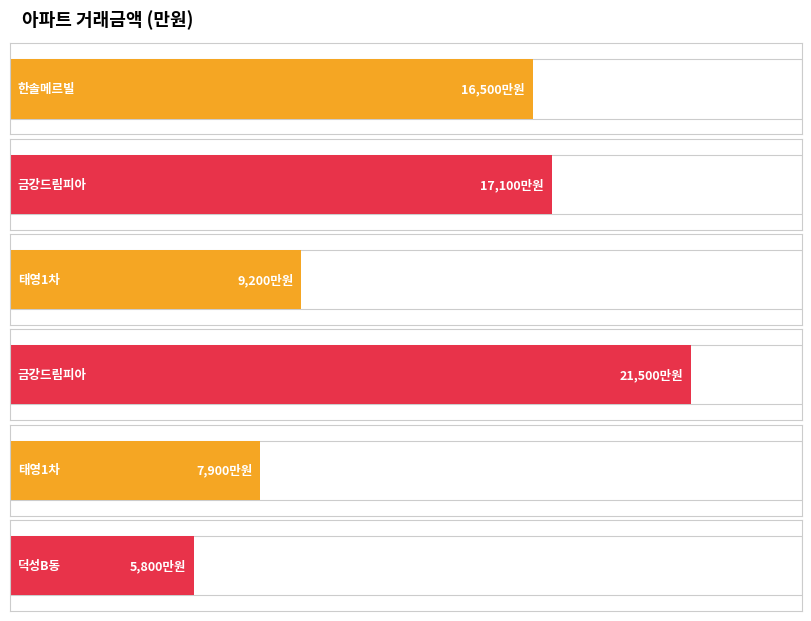

The value of 거래금액 at 5 is 5800.0. True or false?

True